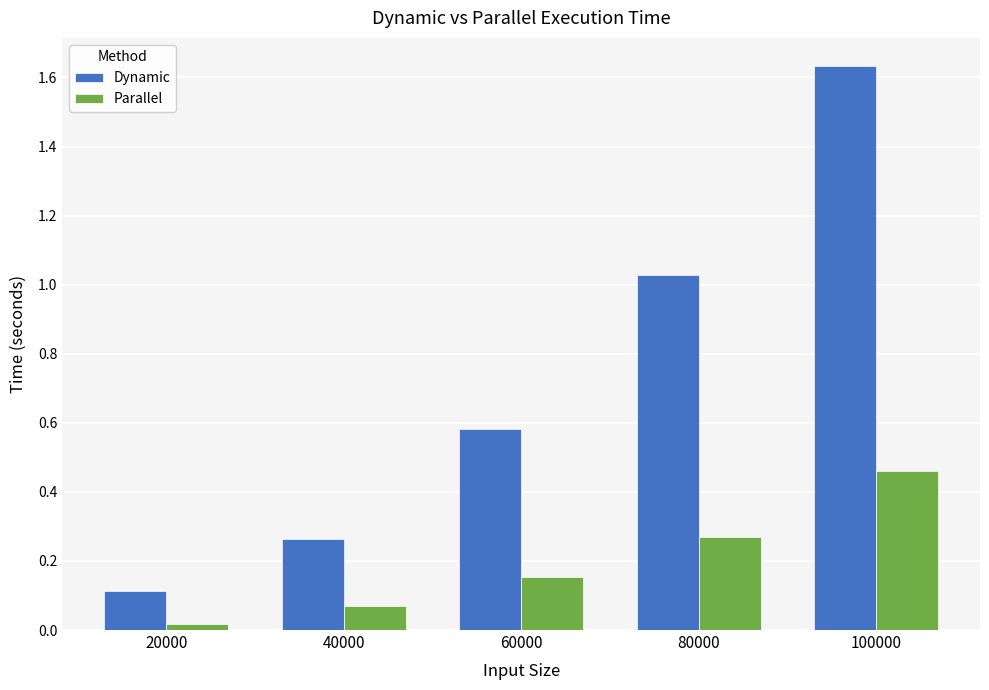

At how many categories does at least one series exceed 0?

5